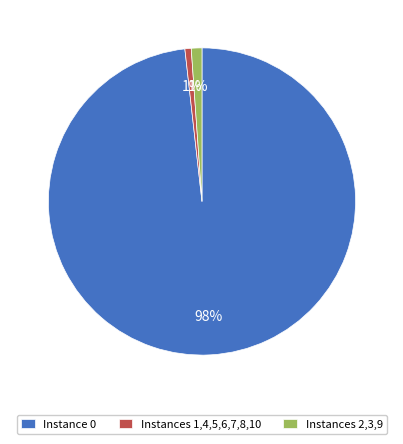

To the nearest percent, what is the average slice percentage?

33%